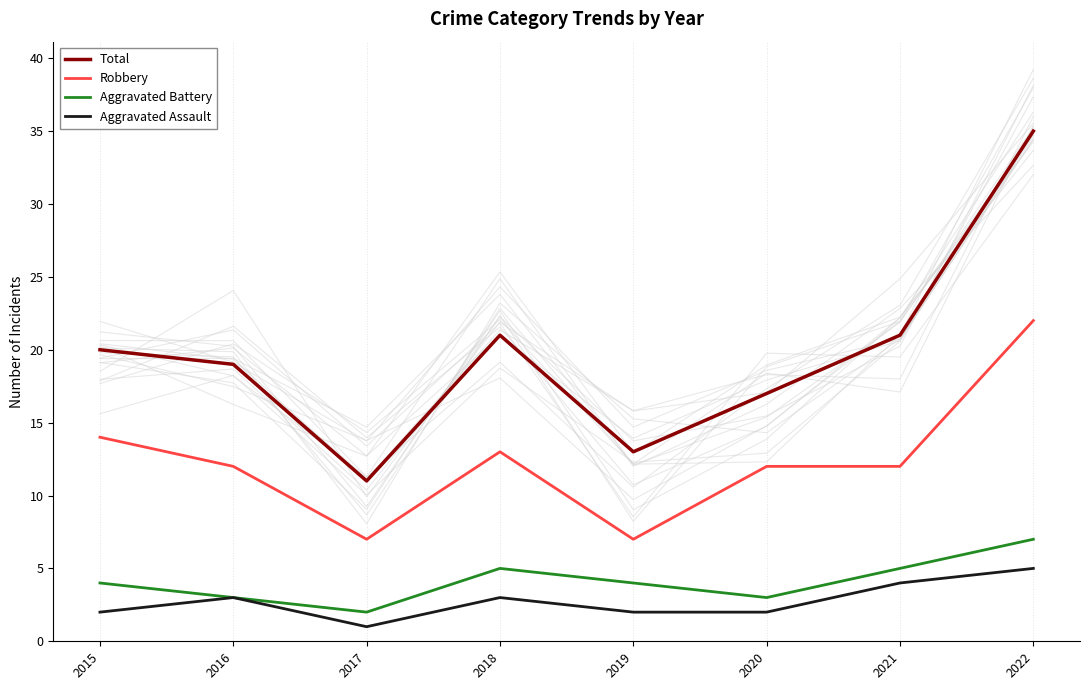

What is the spread (max minus min) of values at 2021?

17